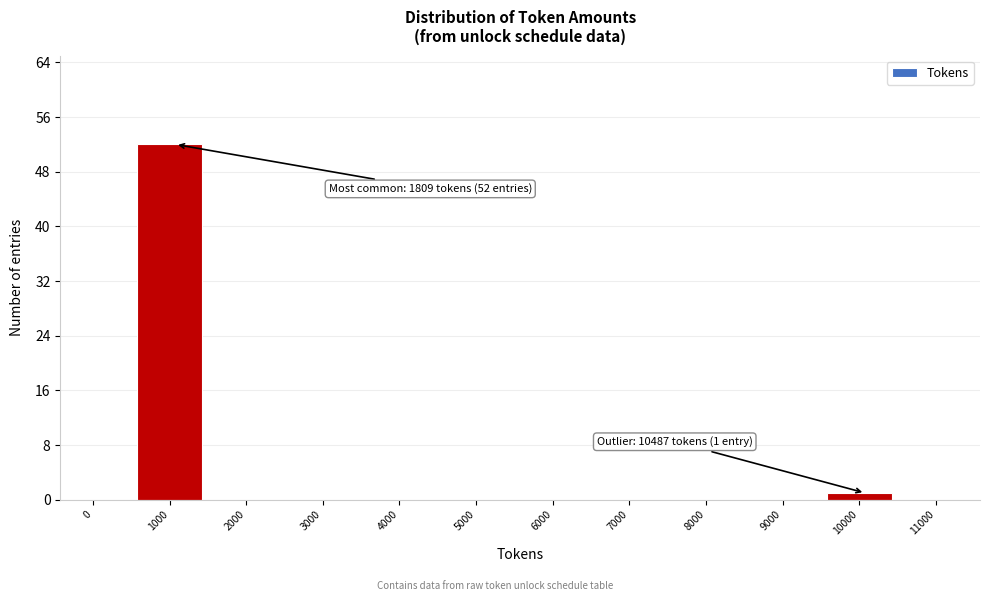

Reading left to right, list all the values displayed in this chart.

0=0	1000=52	2000=0	3000=0	4000=0	5000=0	6000=0	7000=0	8000=0	9000=0	10000=1	11000=0